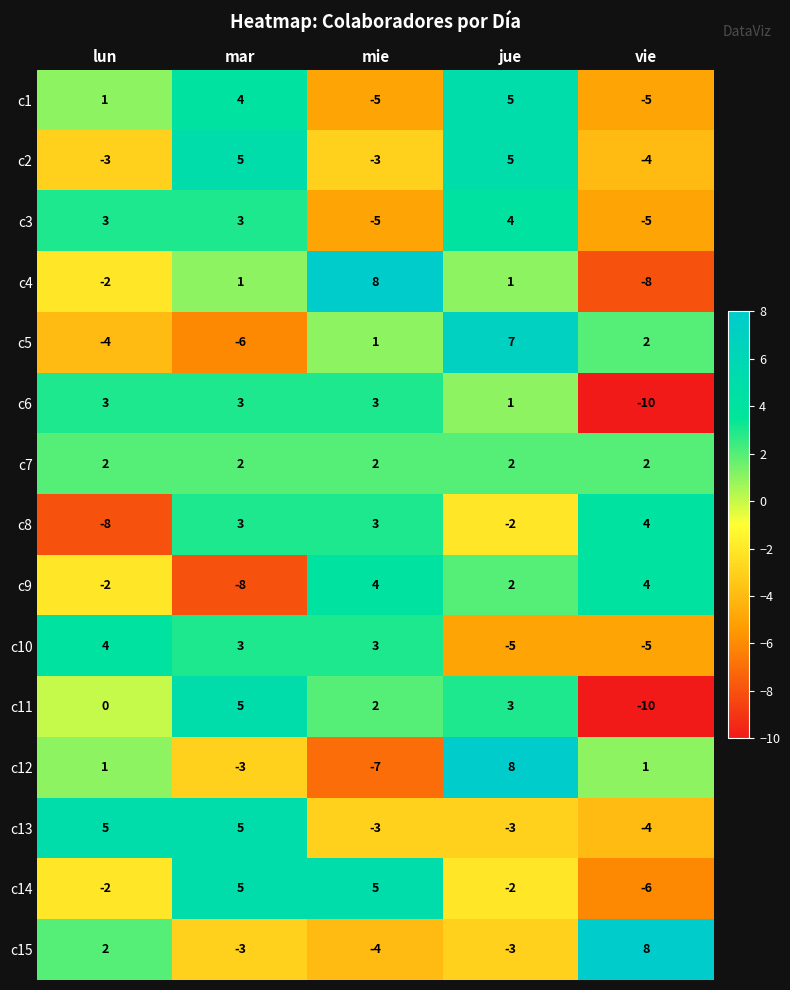

Which category has the lowest value in the c15 series?

mie